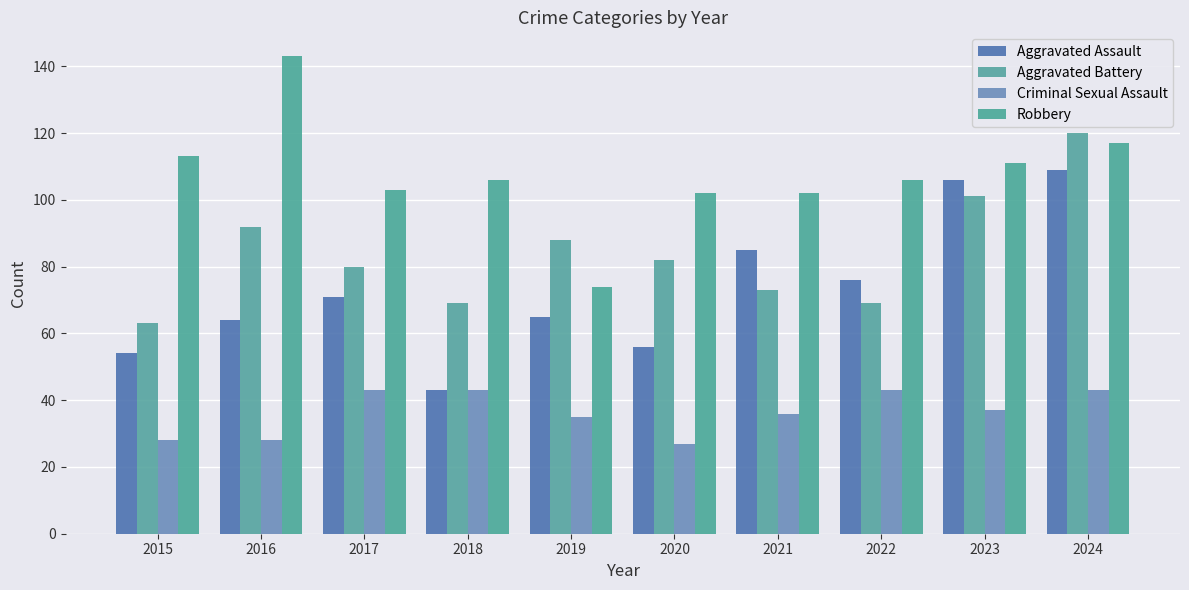

What is the value of the Aggravated Battery bar at the 8th from the left?

69